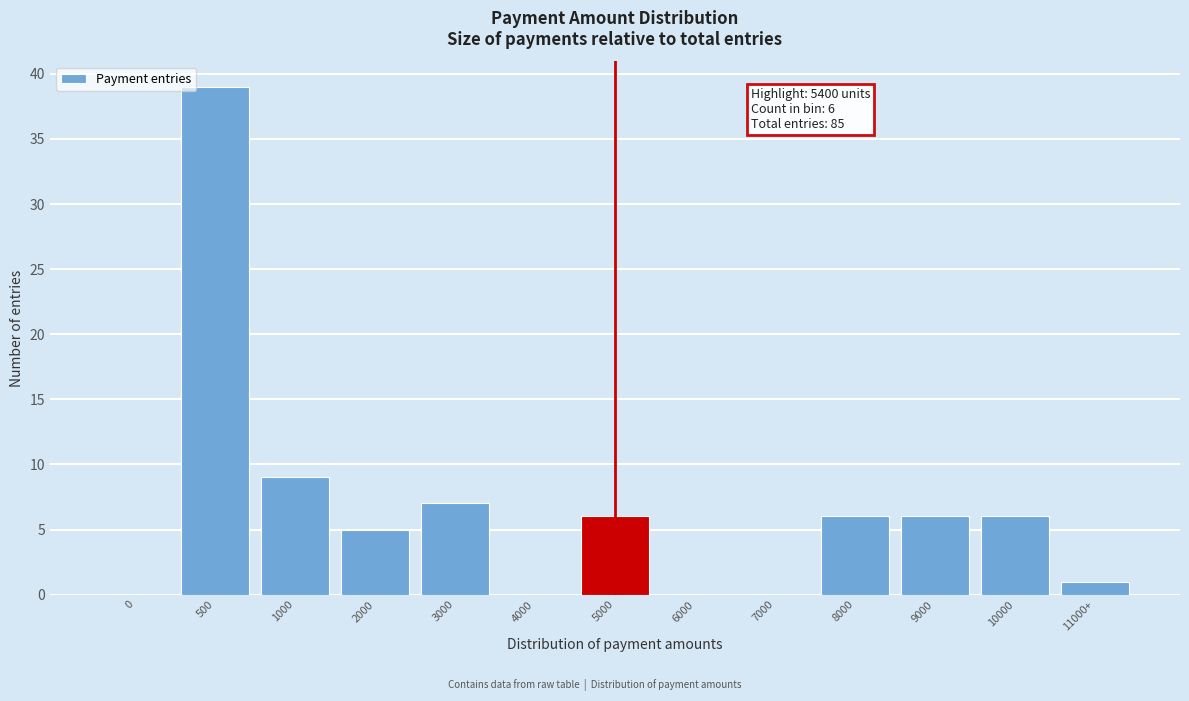

Reading left to right, list all the values displayed in this chart.

0=0	500=39	1000=9	2000=5	3000=7	4000=0	5000=6	6000=0	7000=0	8000=6	9000=6	10000=6	11000+=1